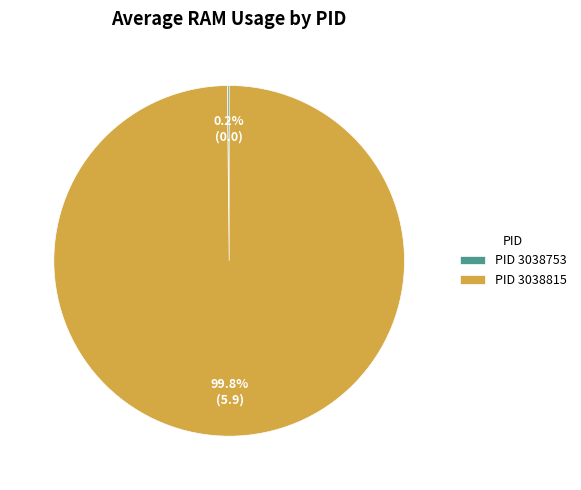

Which slice is the largest?

PID 3038815